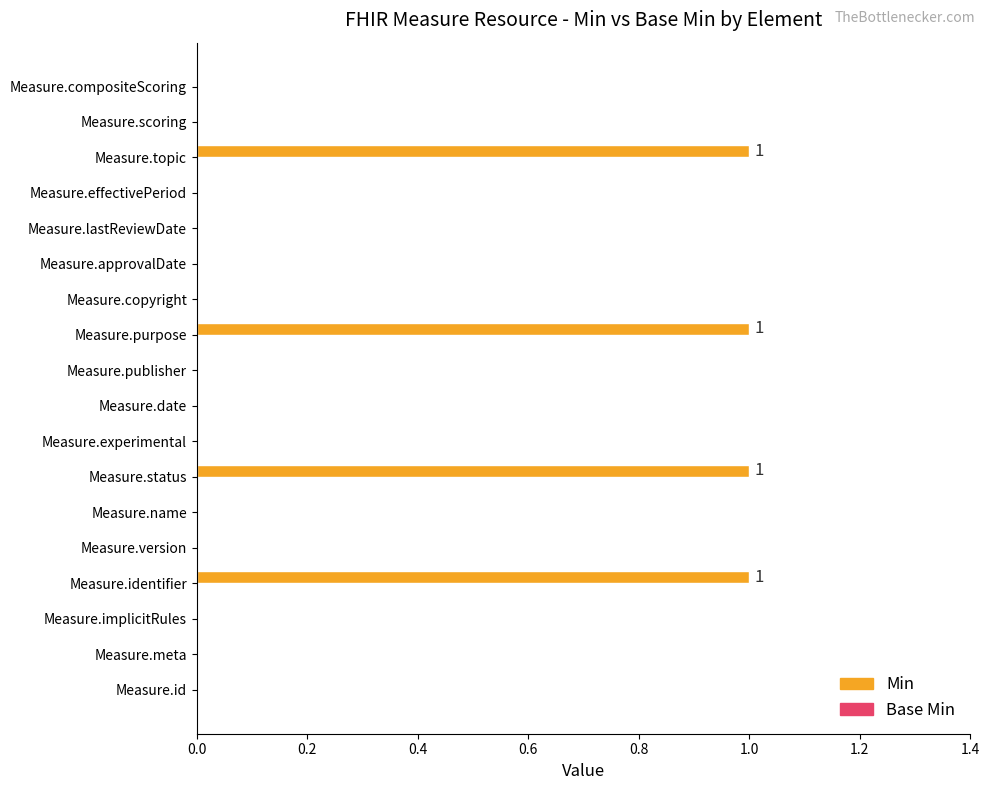

What is the sum of all values?

4